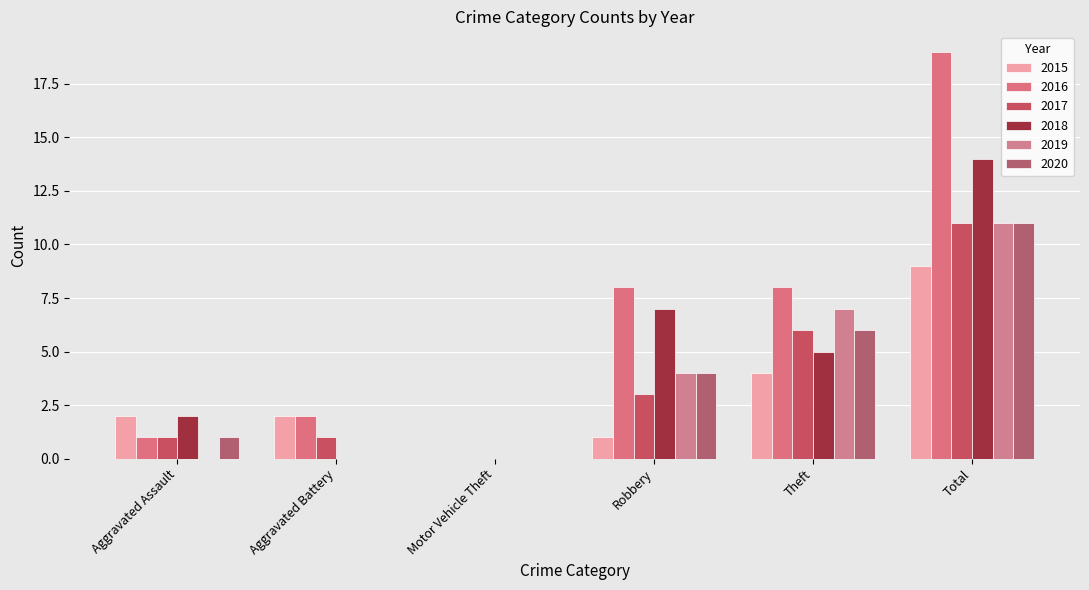

How many values in 2015 are above zero?

5